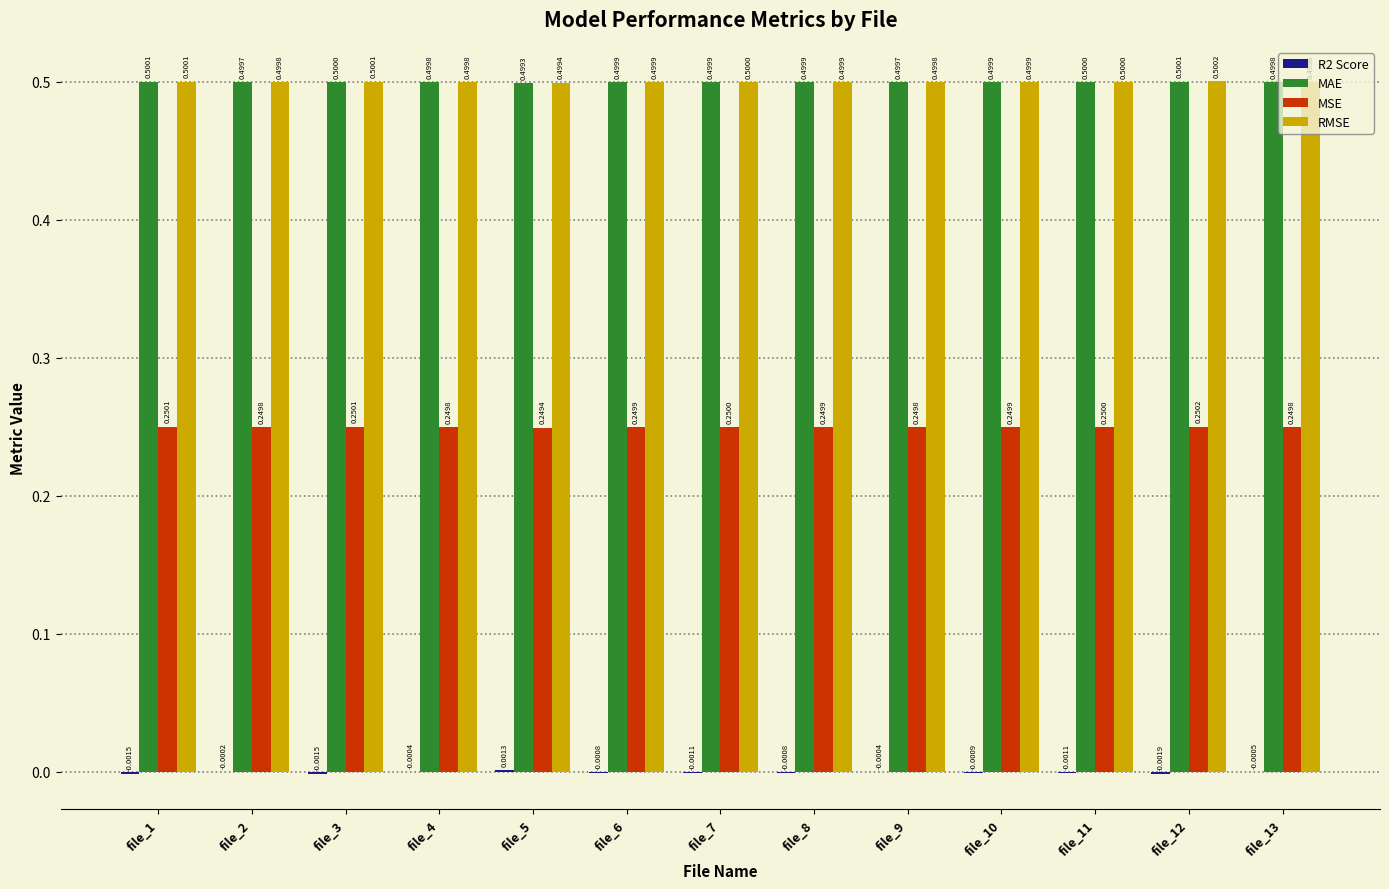

What is the sum of the MSE values at file_11 and file_1?

0.5